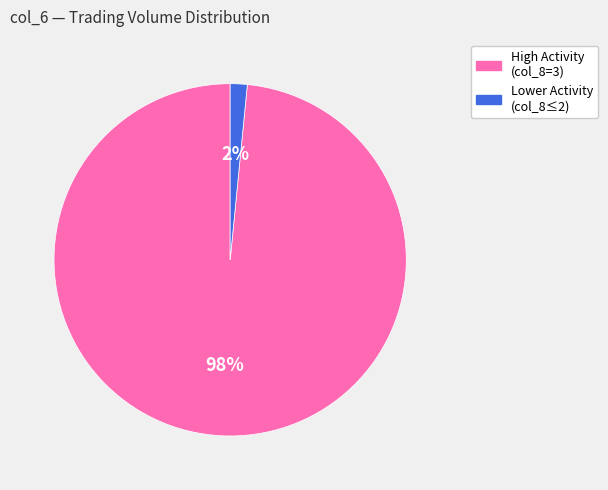

Is there a majority slice in this chart?

Yes